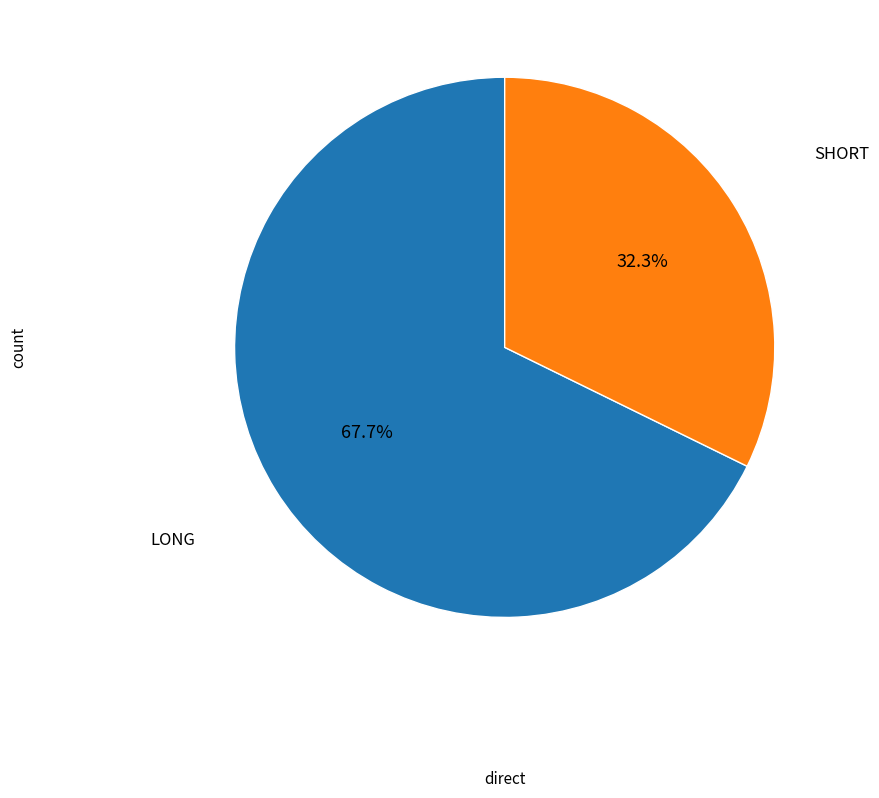

Rank the categories by value from highest to lowest.

LONG, SHORT